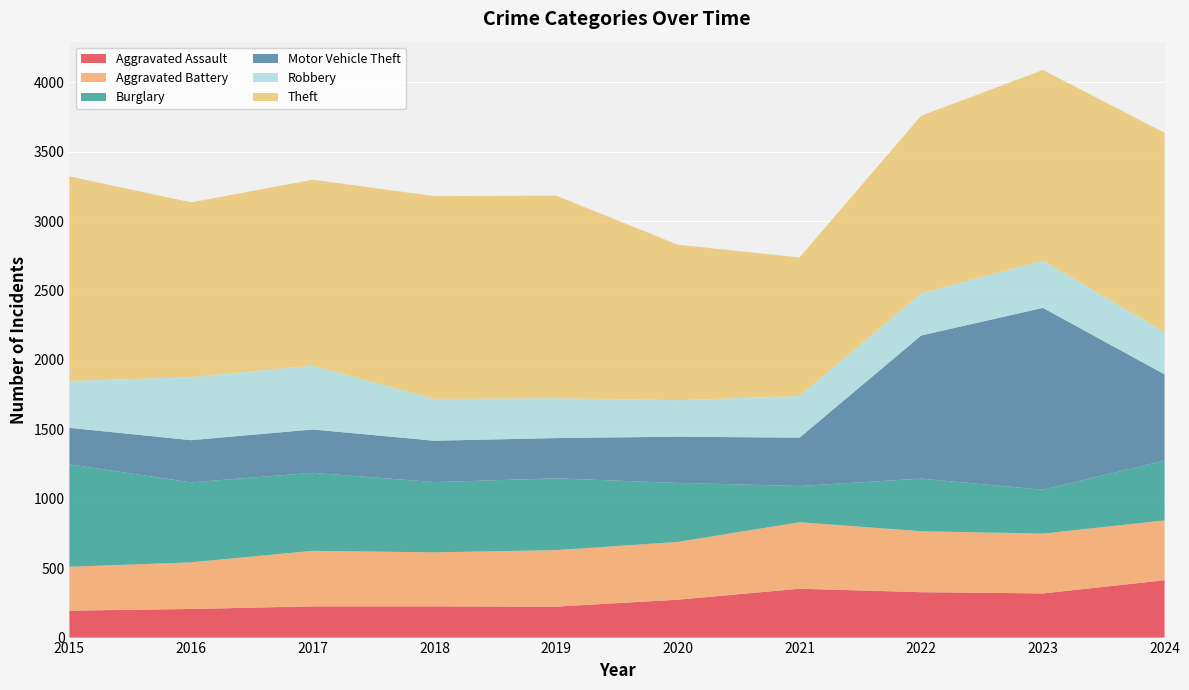

Reading left to right, list all the values displayed in this chart.

Aggravated Assault: 194	206	225	225	223	273	352	327	318	413
Aggravated Battery: 316	336	400	389	407	416	479	439	431	431
Burglary: 738	576	562	506	517	425	261	379	316	431
Motor Vehicle Theft: 263	304	312	298	290	333	348	1031	1310	621
Robbery: 337	454	460	301	287	263	300	304	340	305
Theft: 1474	1259	1339	1461	1459	1120	998	1279	1373	1435